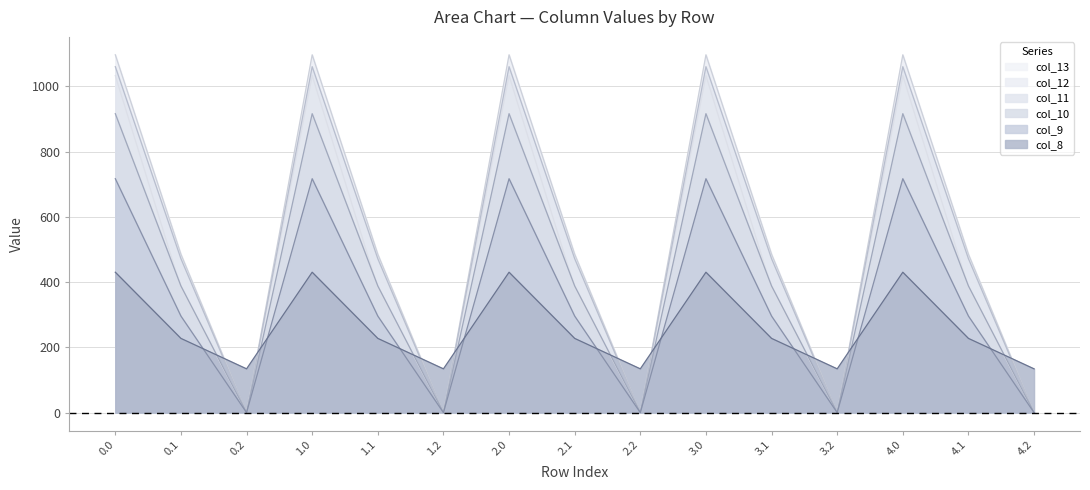

What is the approximate value of col_12 at 4.1?

485.4